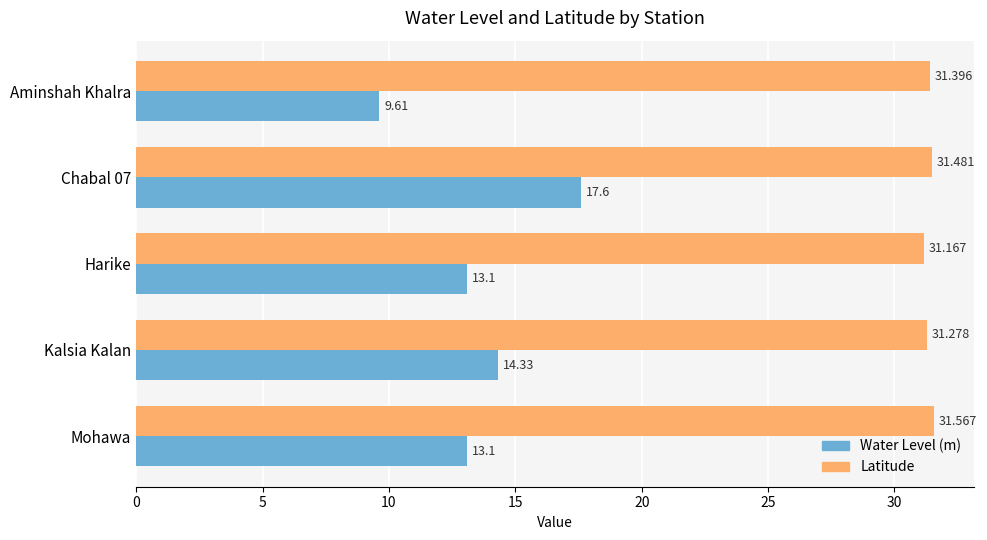

Rank the series by their maximum value, from lowest to highest.

Water Level (m), Latitude